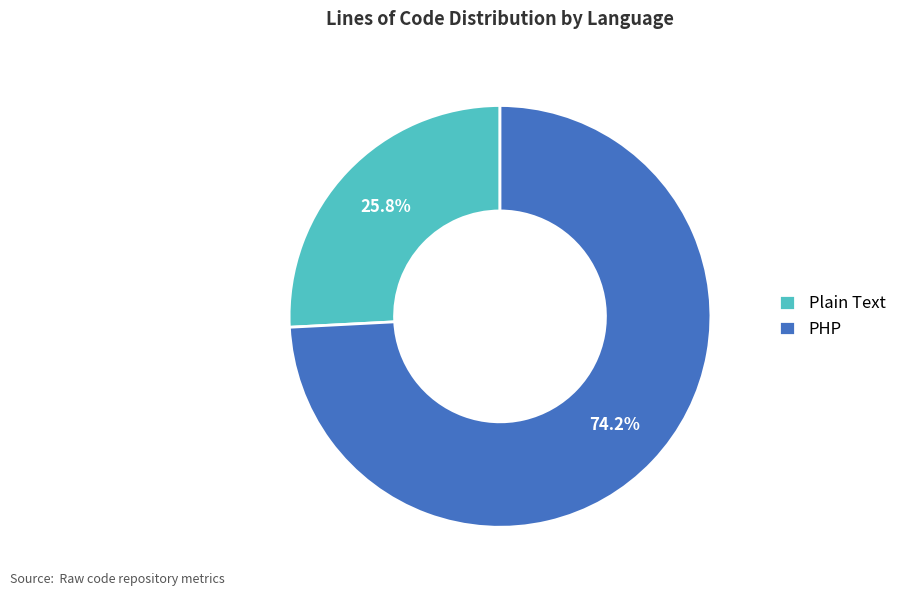

Approximately how many times larger is the value at Plain Text compared to PHP?

0.3